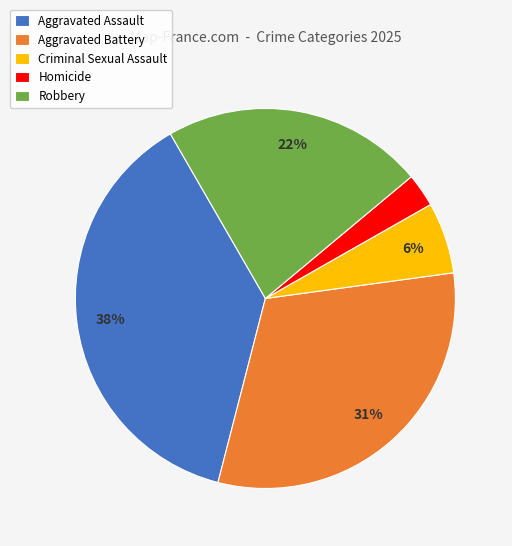

What is the smallest slice in the pie chart?

Homicide